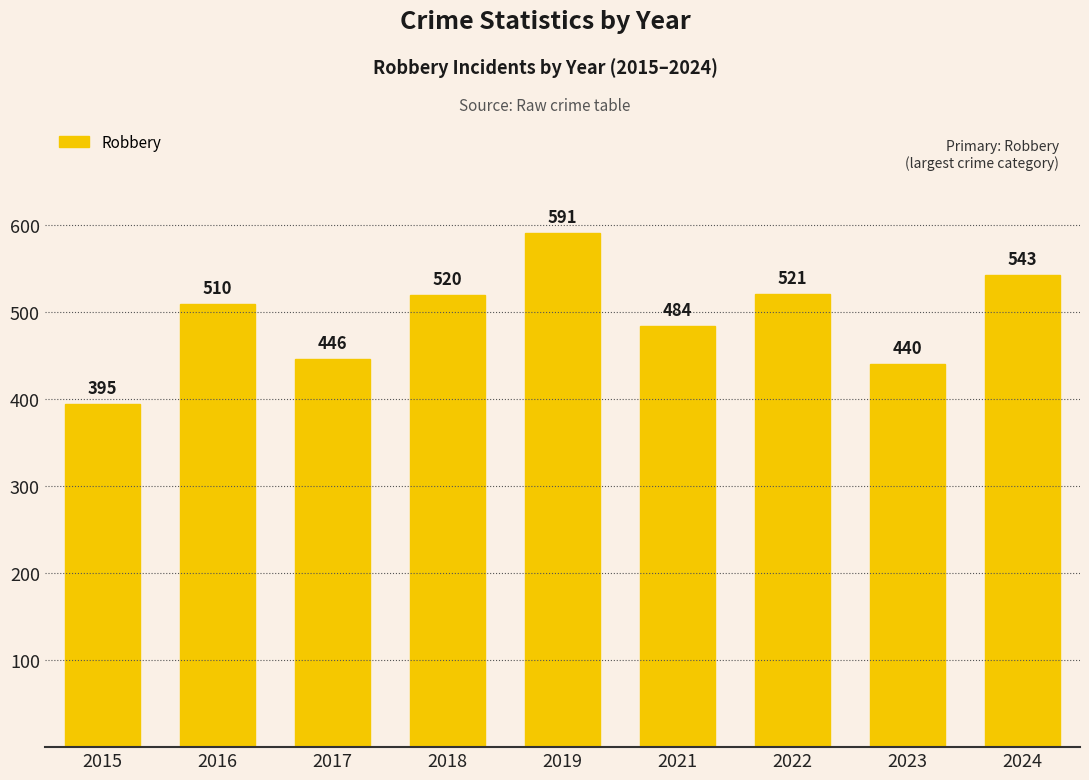

Where is the data nearest to the value 493?

2021